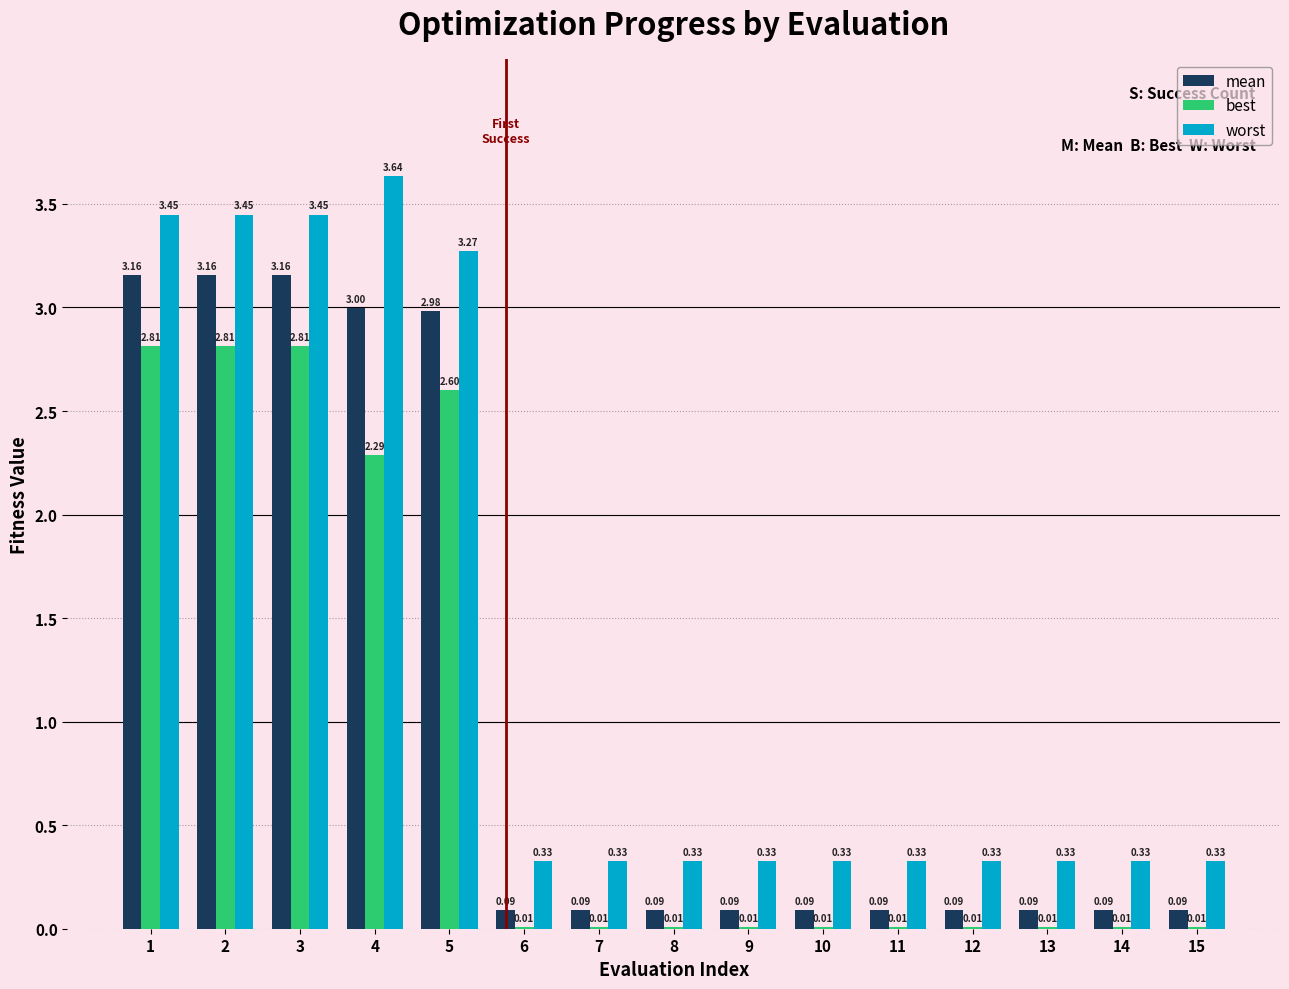

Which series has the largest range (max minus min)?

worst